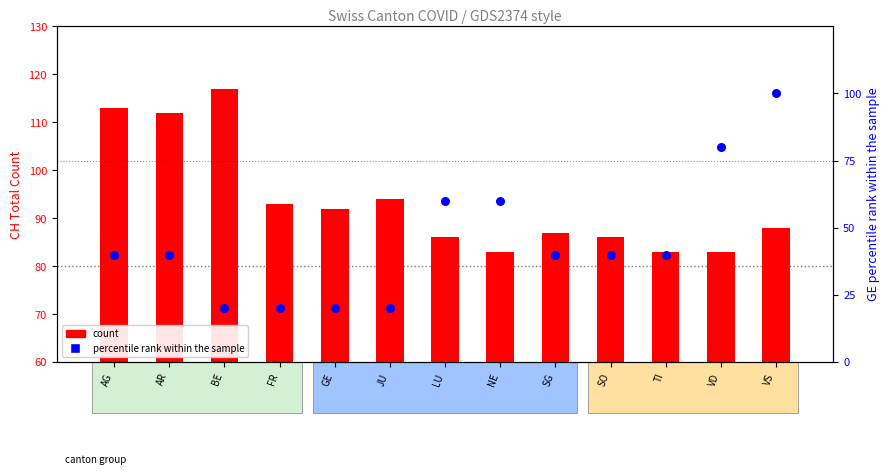

What is the total value across all series at GE?

112